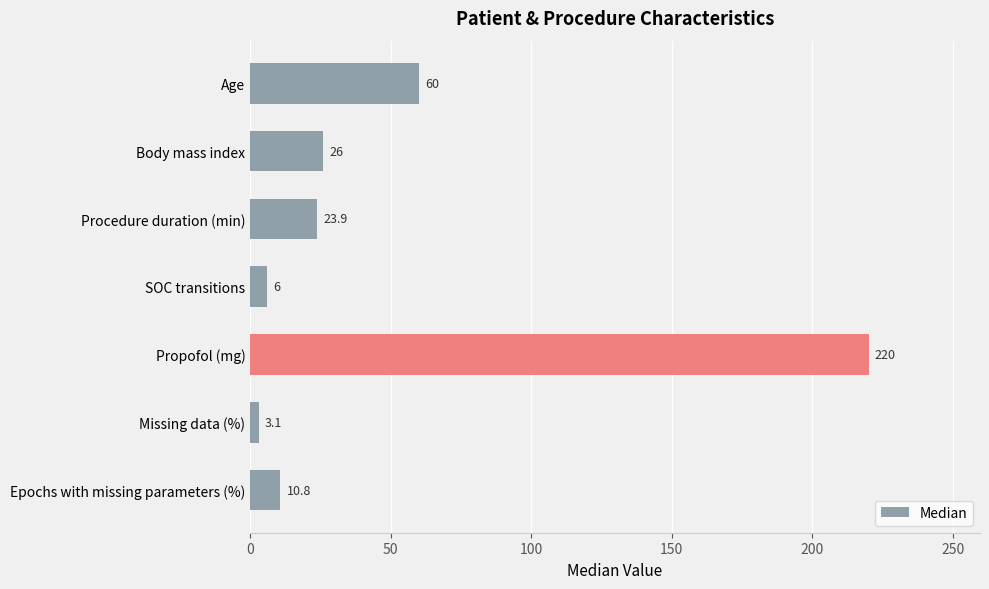

What is the average value?

50.0